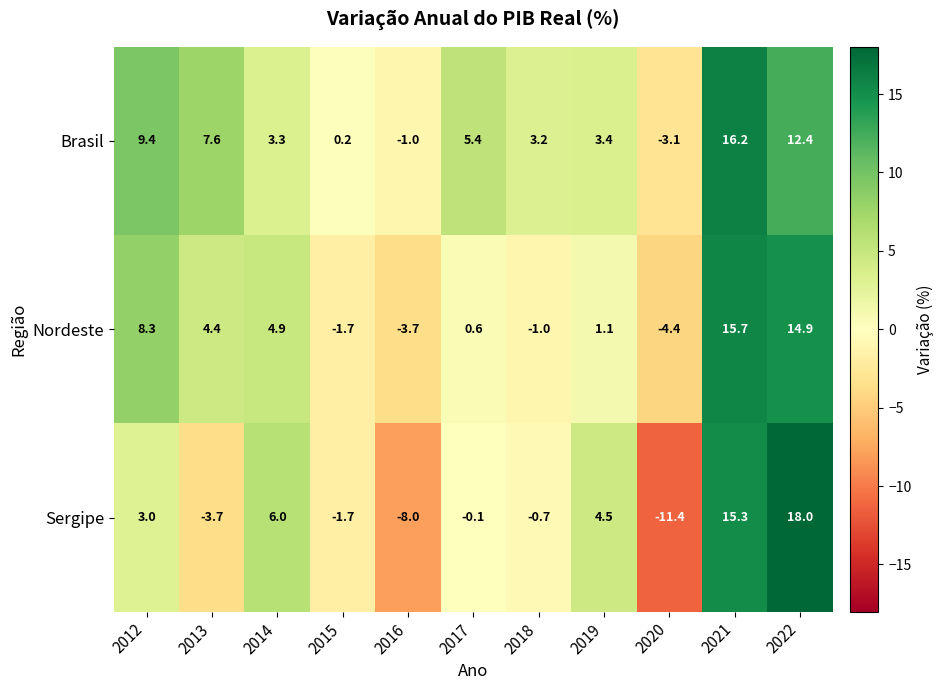

At which label does Nordeste first exceed 1?

2012